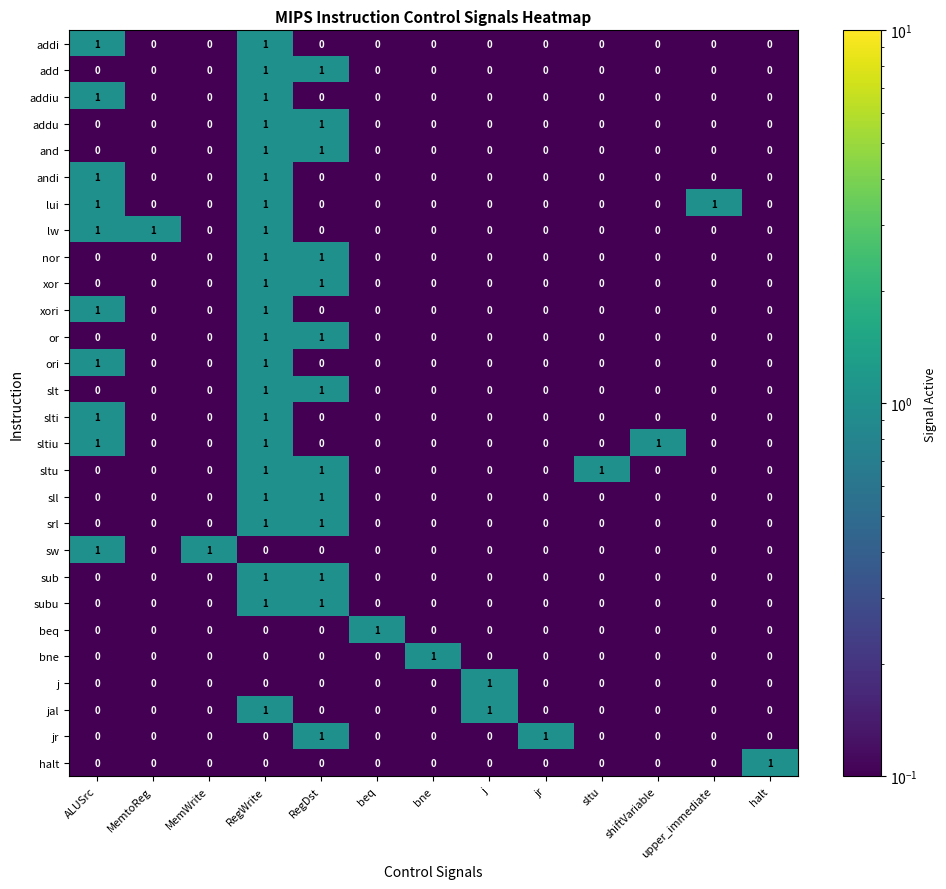

True or false: beq has a value of -1 at MemWrite.

False